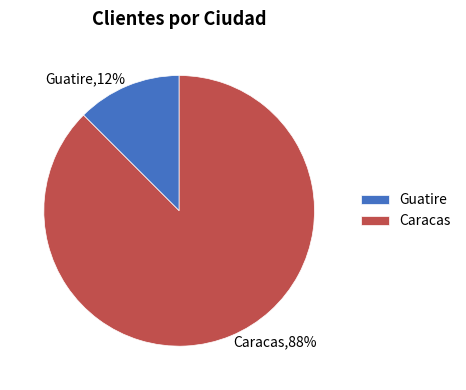

To the nearest percent, what is the combined percentage of Caracas and Guatire?

100%